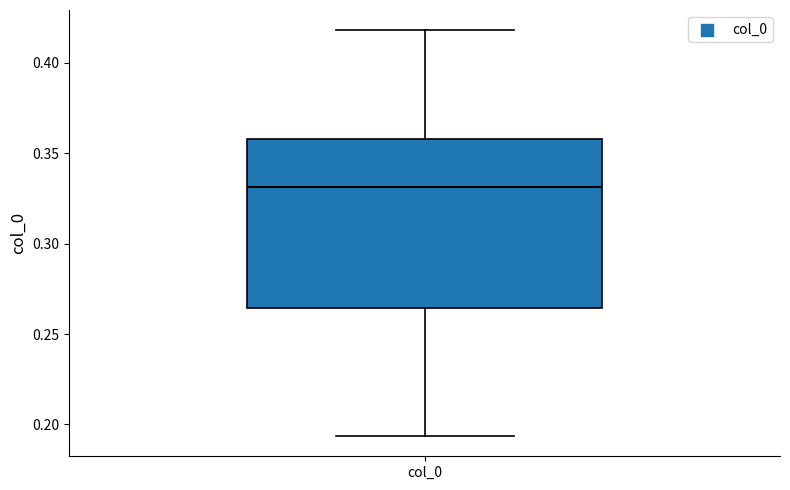

Where is the upper edge of the box for col_0 on the y-axis? The values are not printed on the chart, so give them approximately, as read against the axis.

0.360